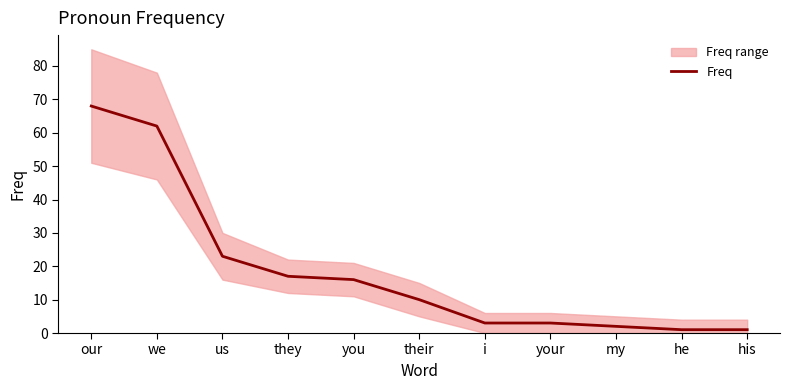

Reading left to right, transcribe all the data shown in this chart.

our=68	we=62	us=23	they=17	you=16	their=10	i=3	your=3	my=2	he=1	his=1